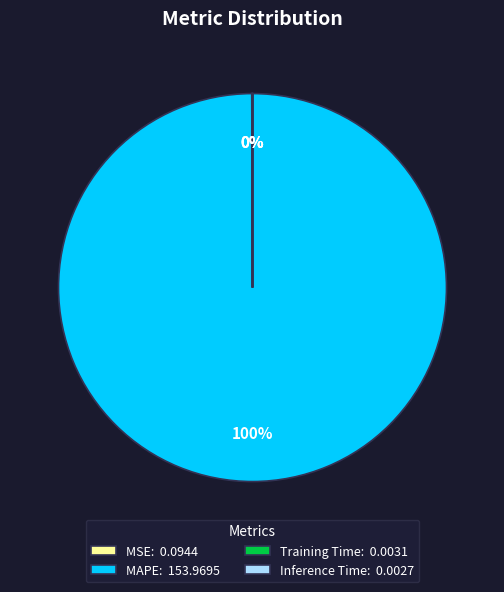

Is there any slice that represents more than half of the pie?

Yes